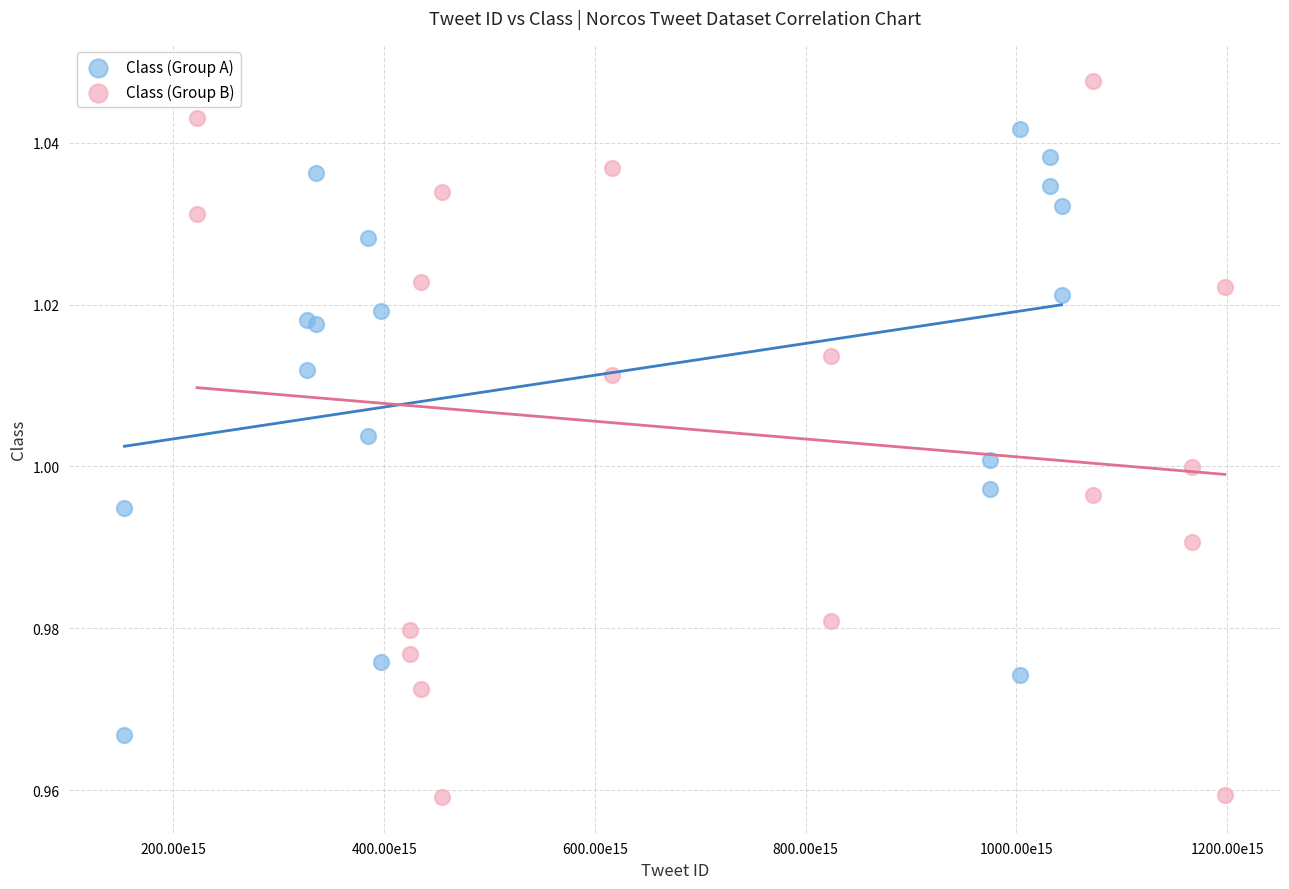

What are all the series names shown in the legend?

Class (Group A), Class (Group B)